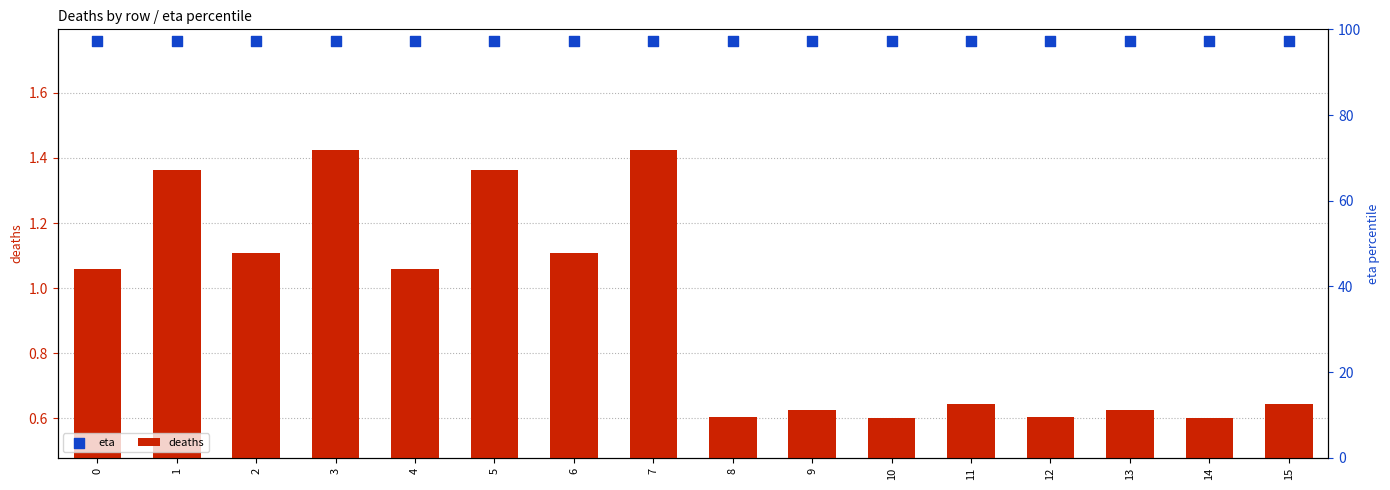

What is the total value across all series at 11?

2.4